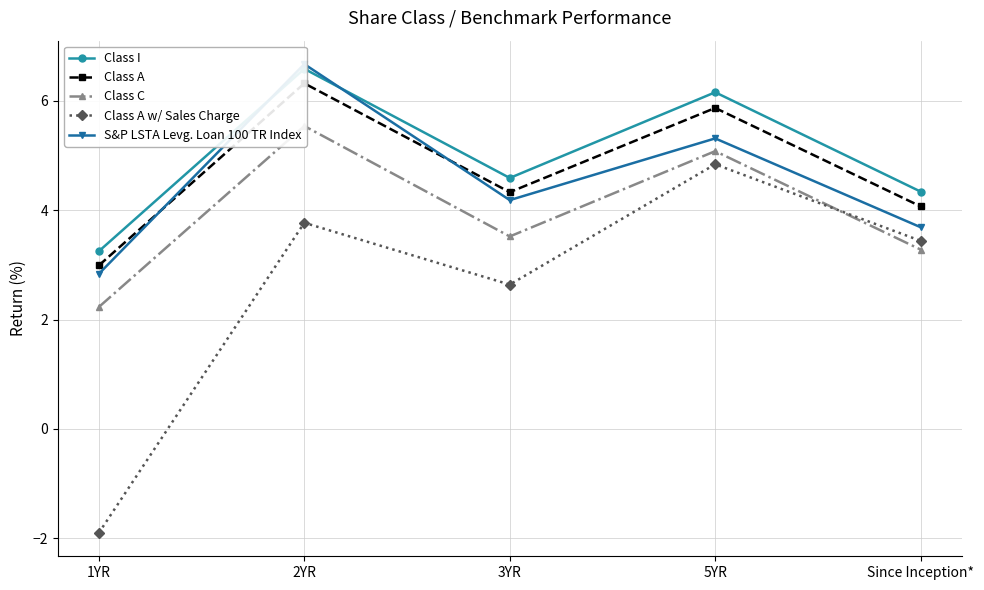

What is the smallest value displayed?

-1.9